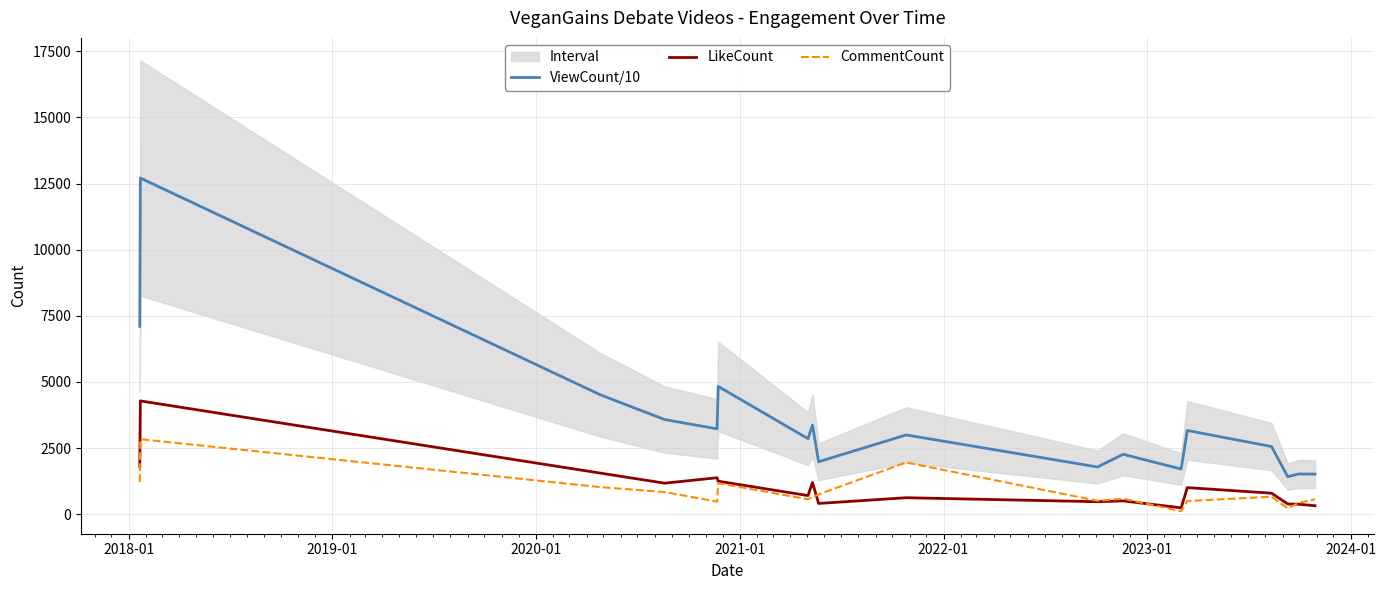

True or false: CommentCount and ViewCount/10 cross at least once.

False